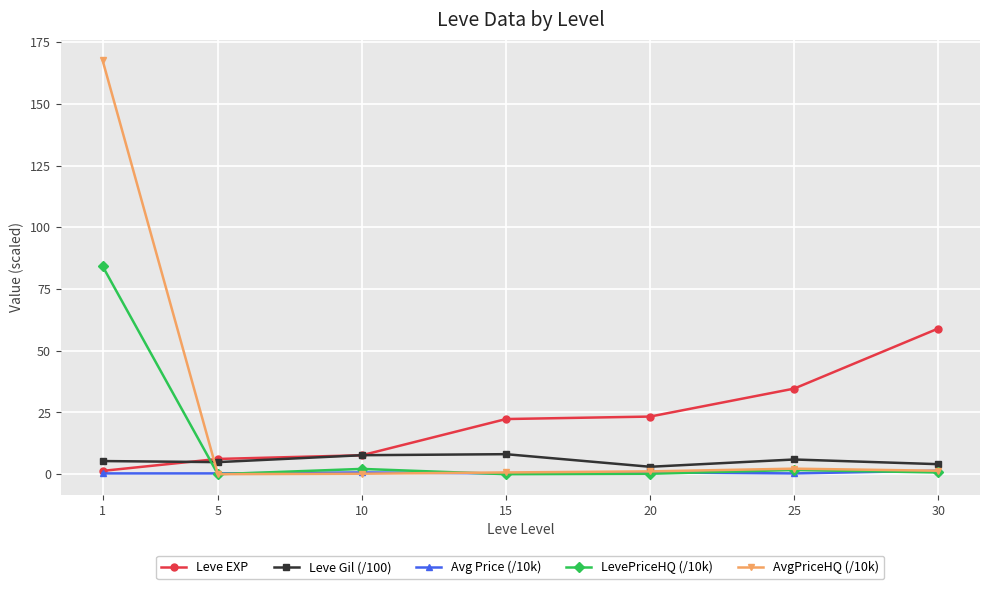

Which series has the largest total across all categories?

AvgPriceHQ (/10k)